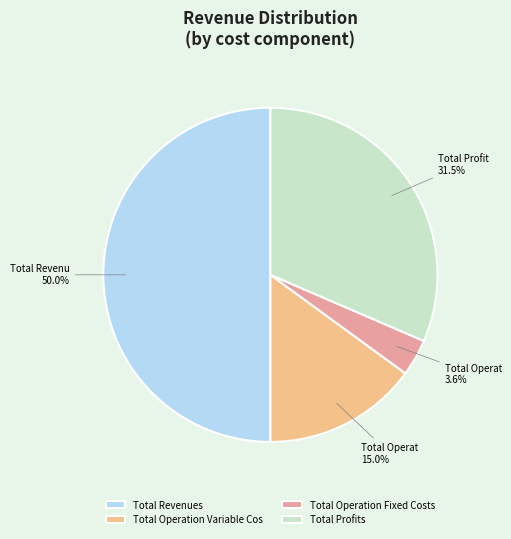

Do Total Operation Fixed Costs and Total Revenues together represent more than half of the pie?

Yes